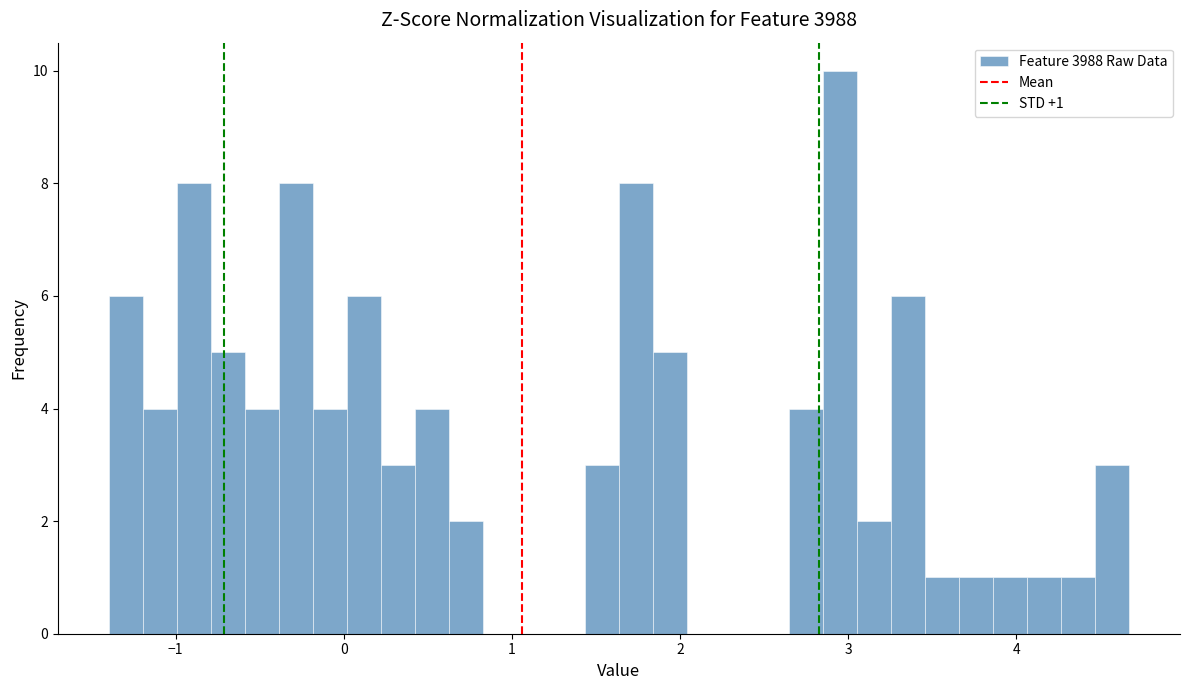

Around what value on the x-axis is the tallest bar? Give the approximate position of its centre, as read against the axis.

3.0